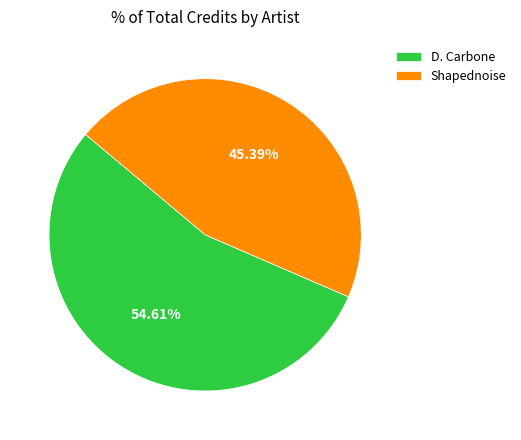

Is the sum of D. Carbone and Shapednoise greater than half?

Yes